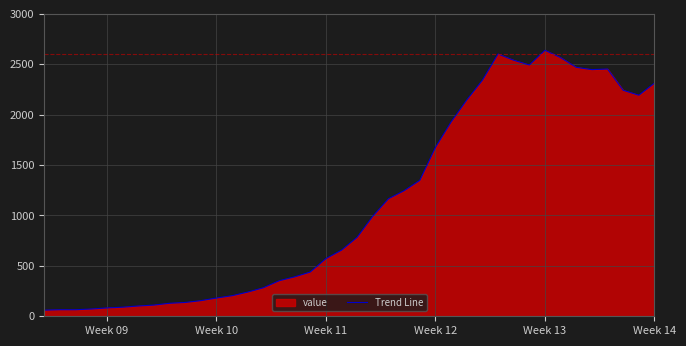

What is the value of the 19th point from the left?

572